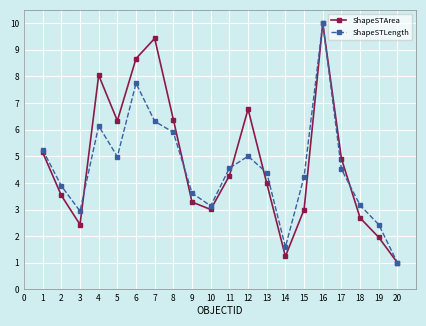

What is the value of the ShapeSTLength point at the 3rd from the left?

2.9